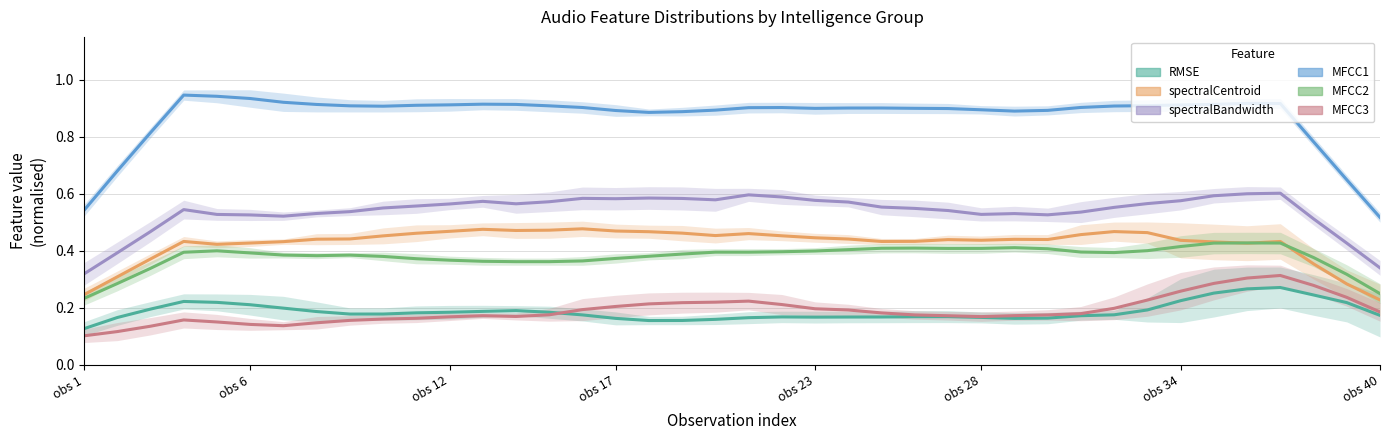

At which category is the sum across all series the highest?

36